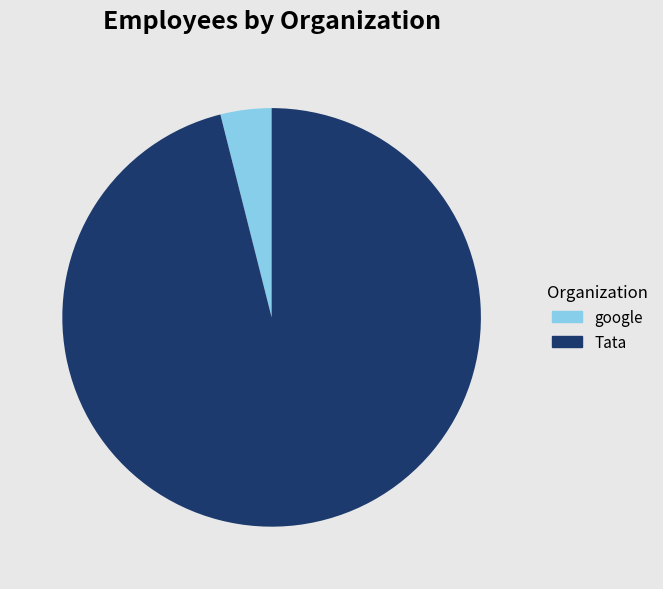

What is the majority slice?

Tata